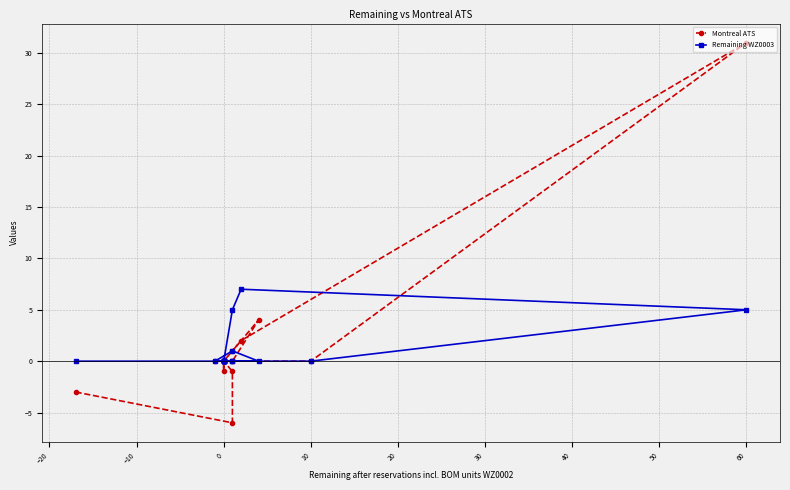

Between which two adjacent categories do Remaining WZ0003 and Montreal ATS first intersect?

20 and 30